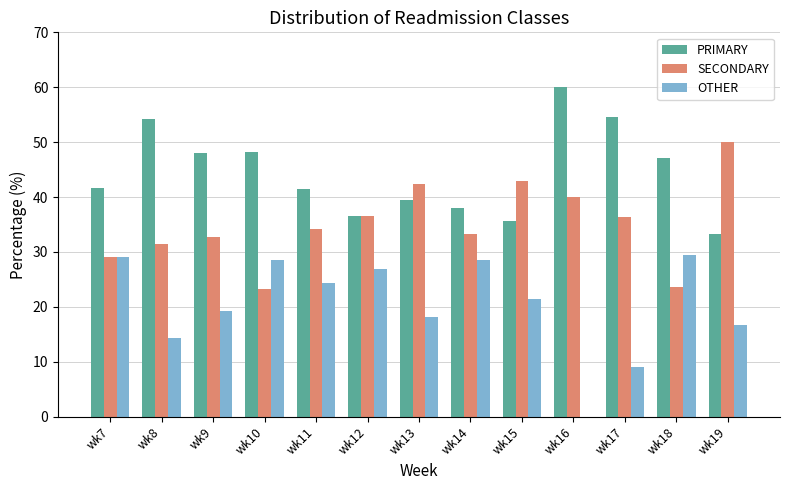

Which category has the highest value across all series?

wk16